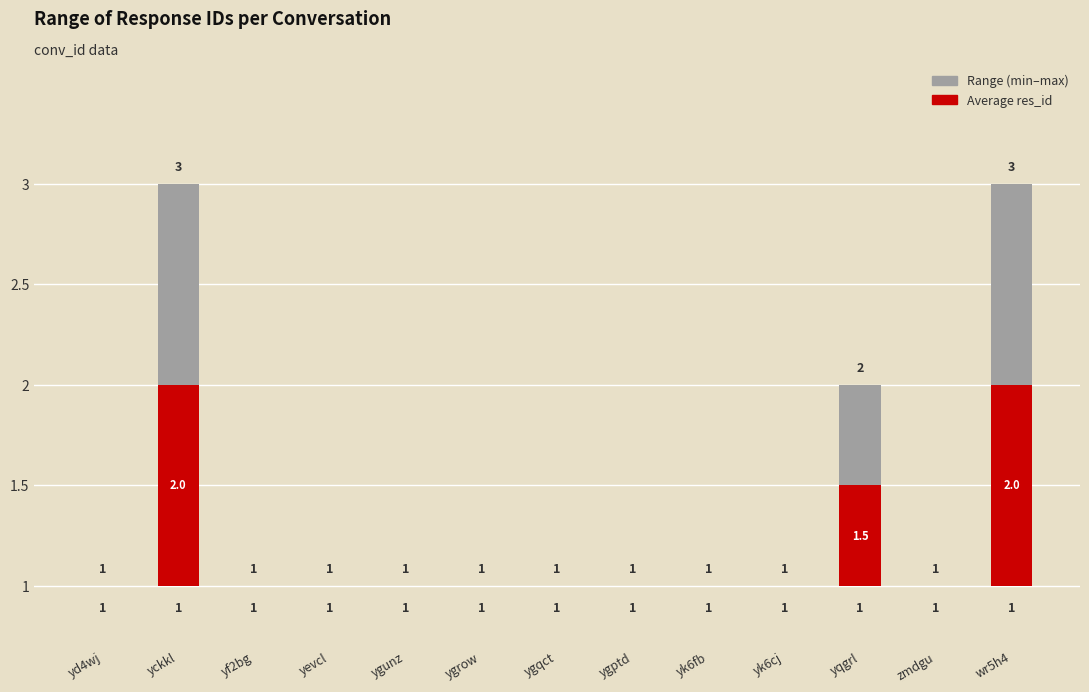

What position from the right is wr5h4?

1